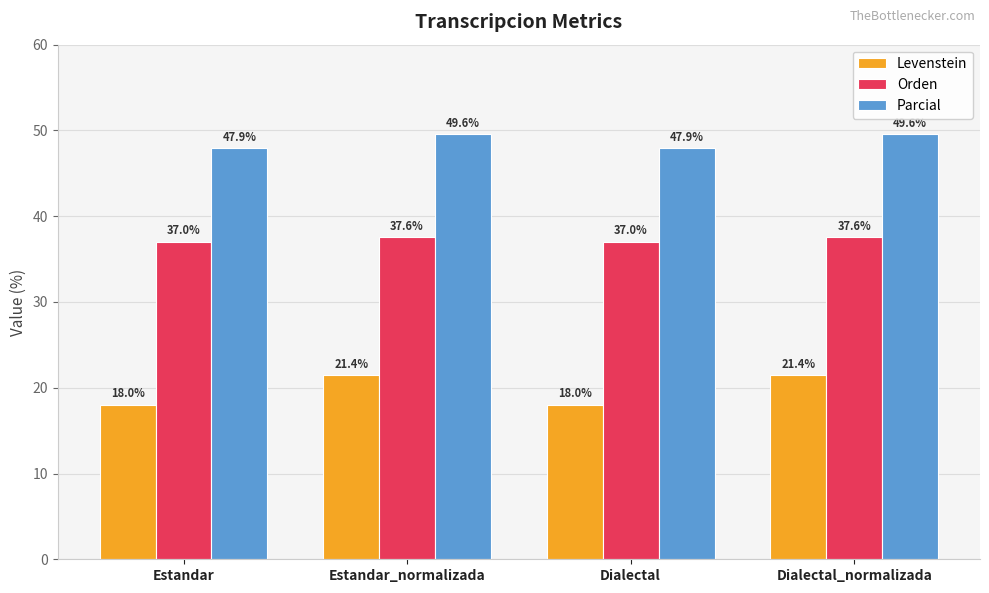

At how many categories does at least one series exceed 43?

4